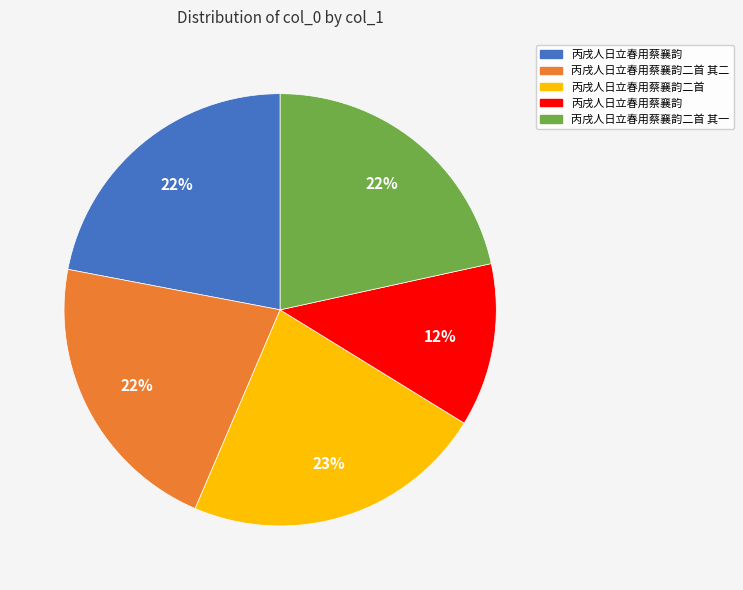

To the nearest percent, what is the average slice percentage?

20%